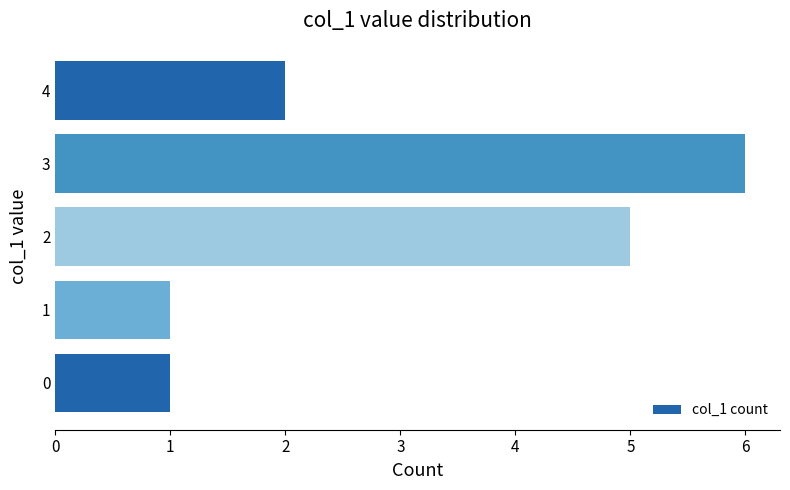

How many series are shown in this chart?

1